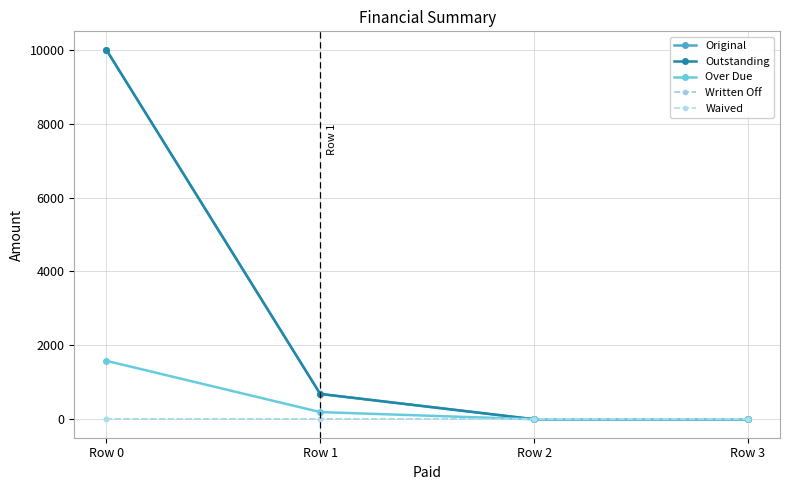

True or false: Over Due and Written Off cross at least once.

False